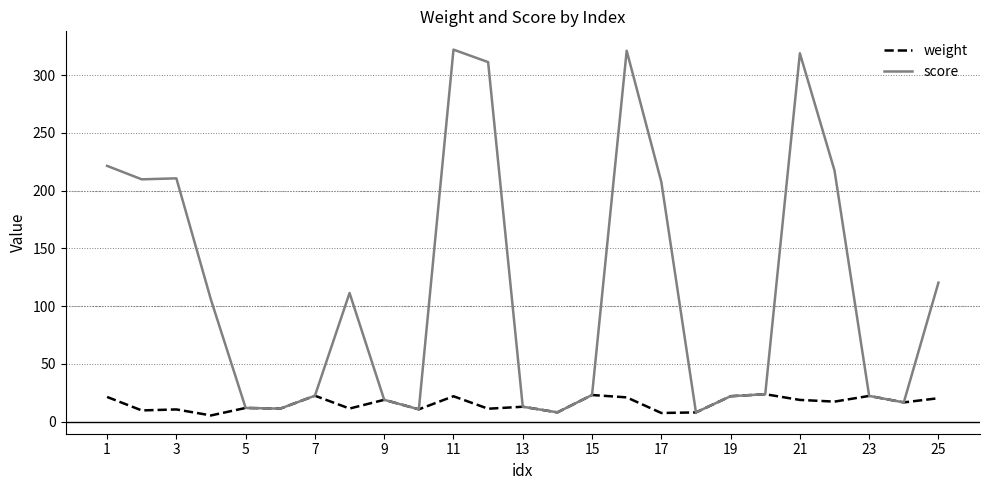

Rank the series by their maximum value, from highest to lowest.

score, weight